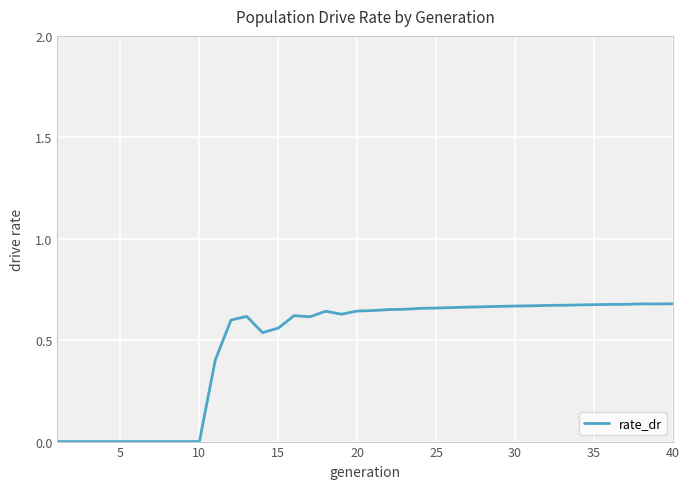

Does the chart have visible grid lines?

Yes